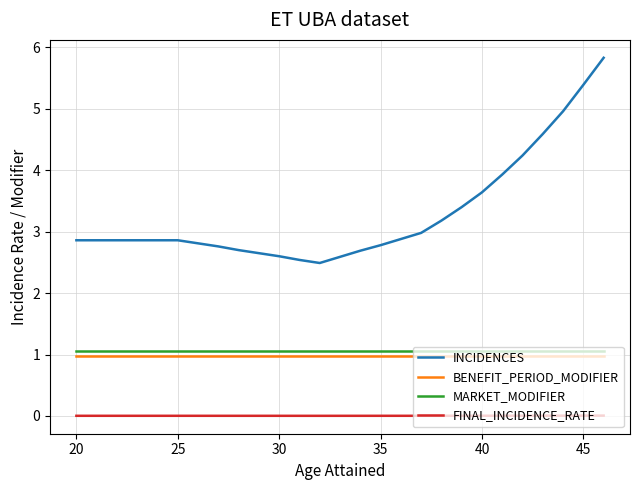

Which series has the widest spread of values?

INCIDENCES